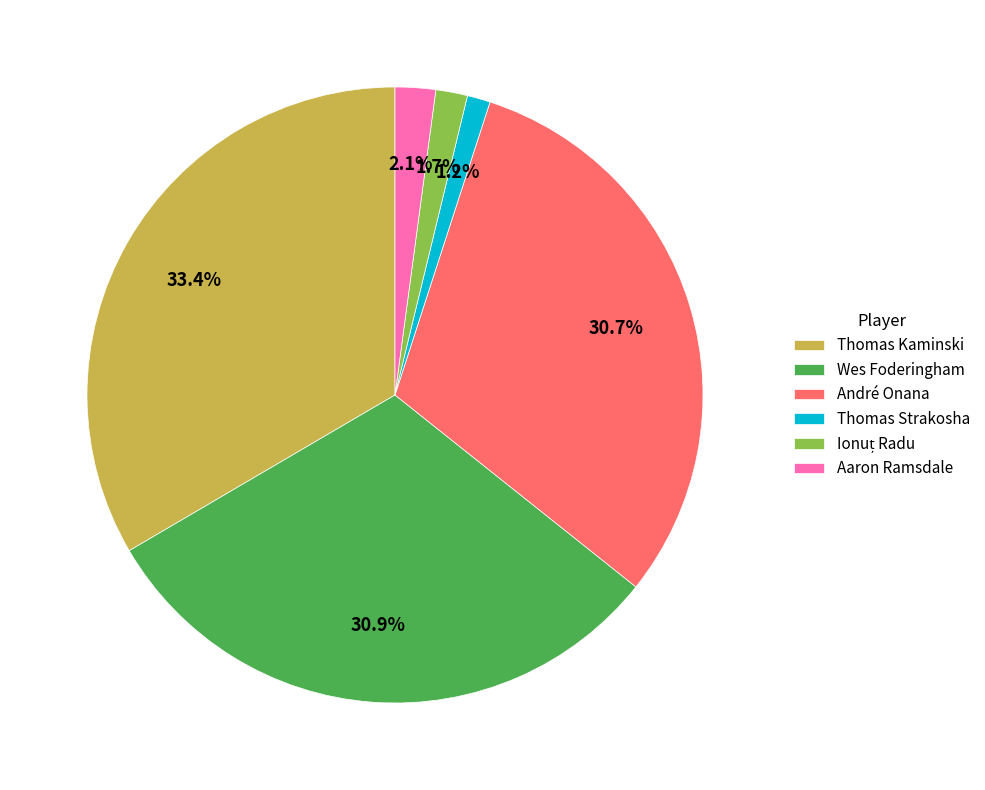

What percentage is the Thomas Strakosha slice, to the nearest percent?

1%